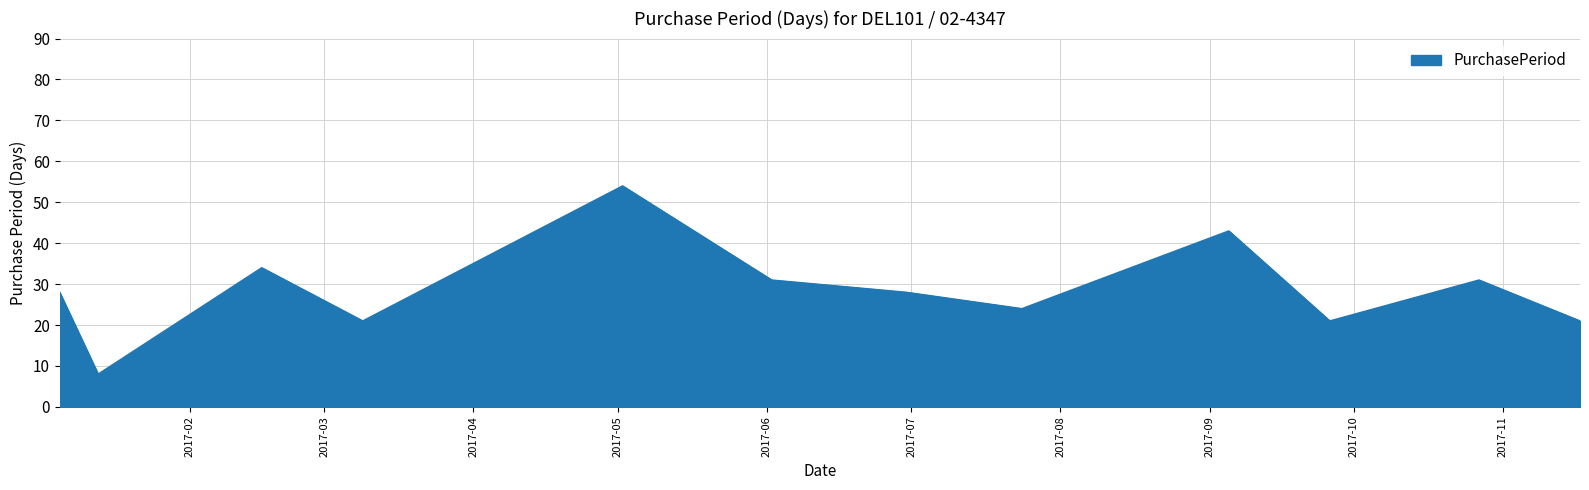

What is the smallest value displayed?

8